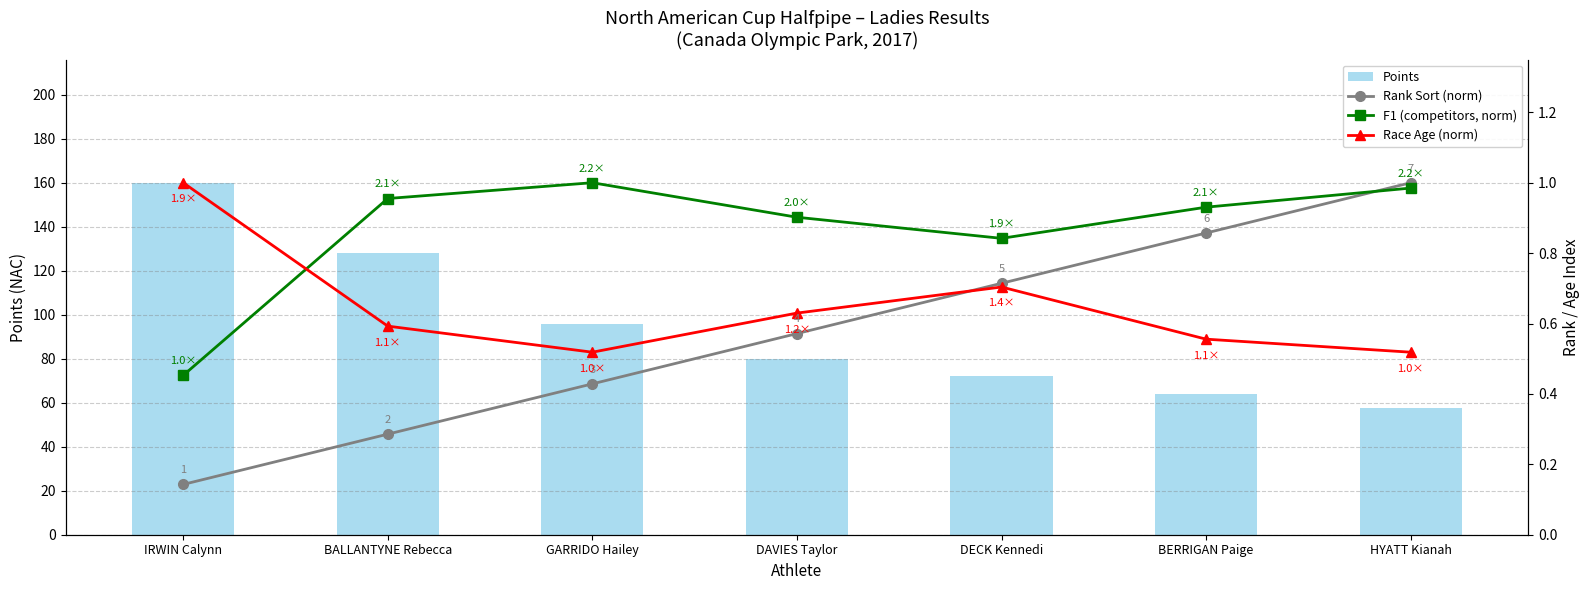

Rank the series by their maximum value, from lowest to highest.

Rank Sort (norm), F1 (competitors, norm), Race Age (norm), Points